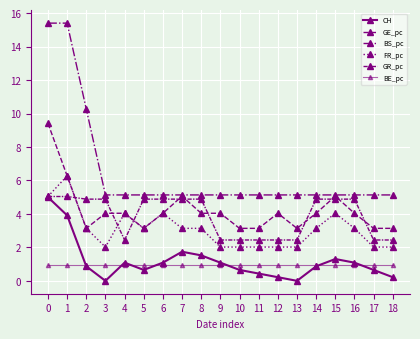

How many distinct data groups are displayed?

6